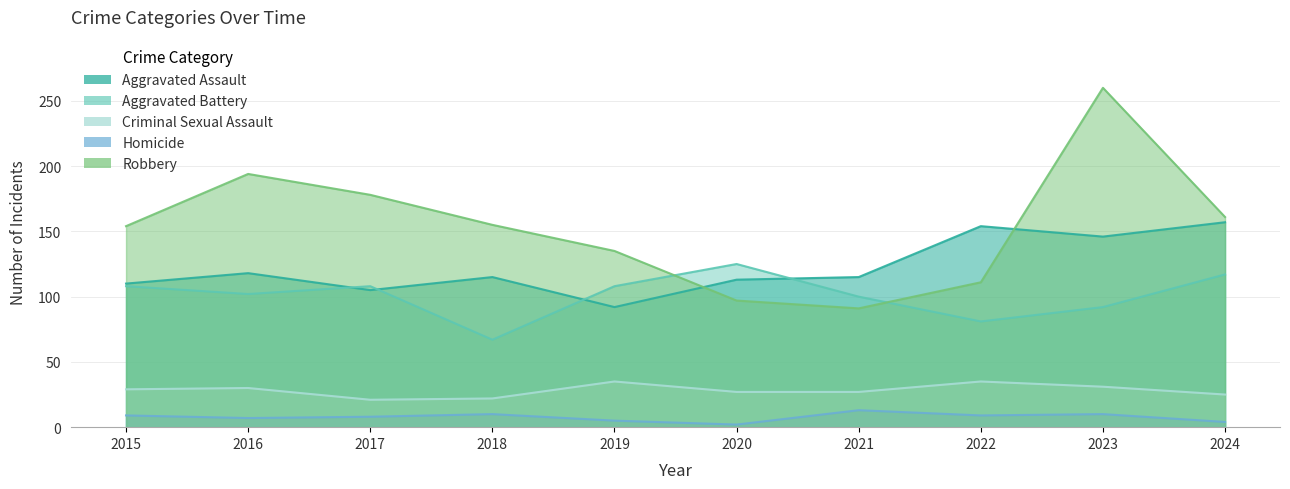

True or false: Criminal Sexual Assault and Aggravated Battery intersect in this chart.

False